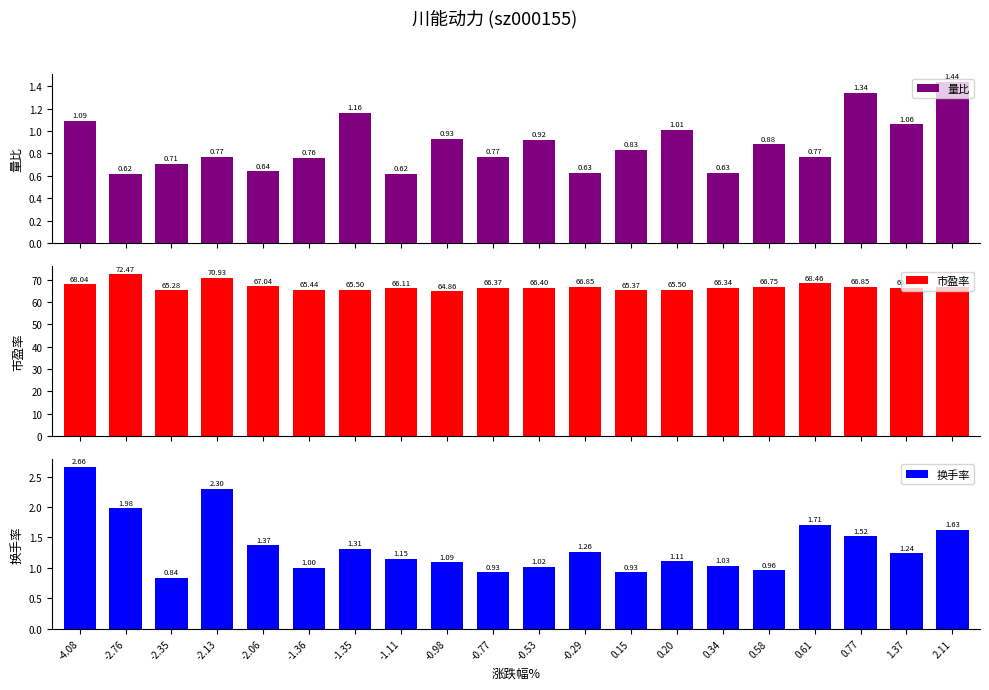

What is the average value of the 换手率 series?

1.4